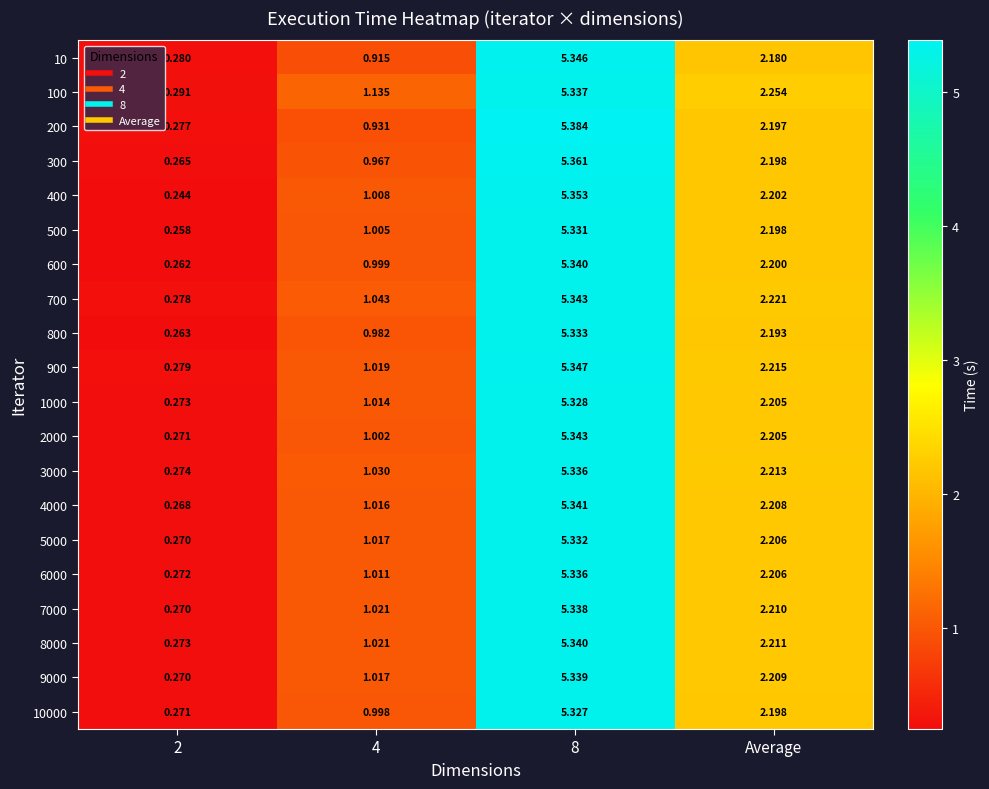

Which series has the largest total across all categories?

100